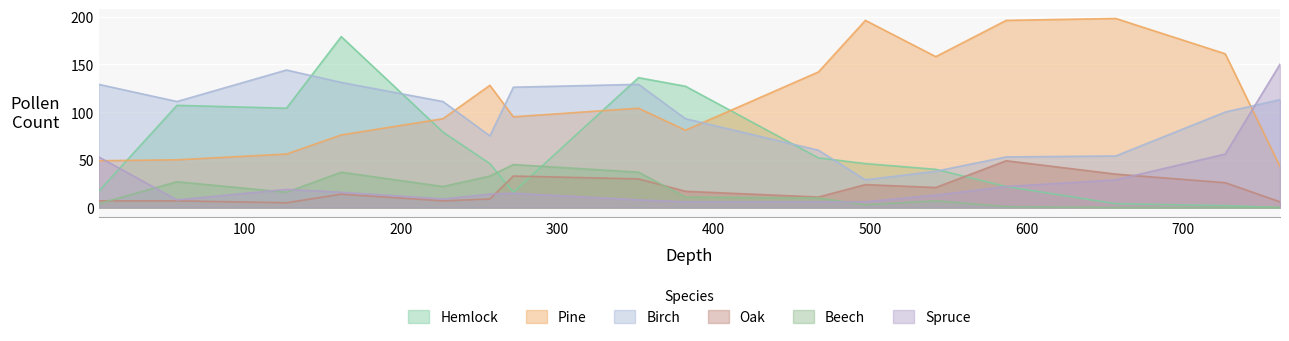

True or false: Oak and Birch intersect in this chart.

False